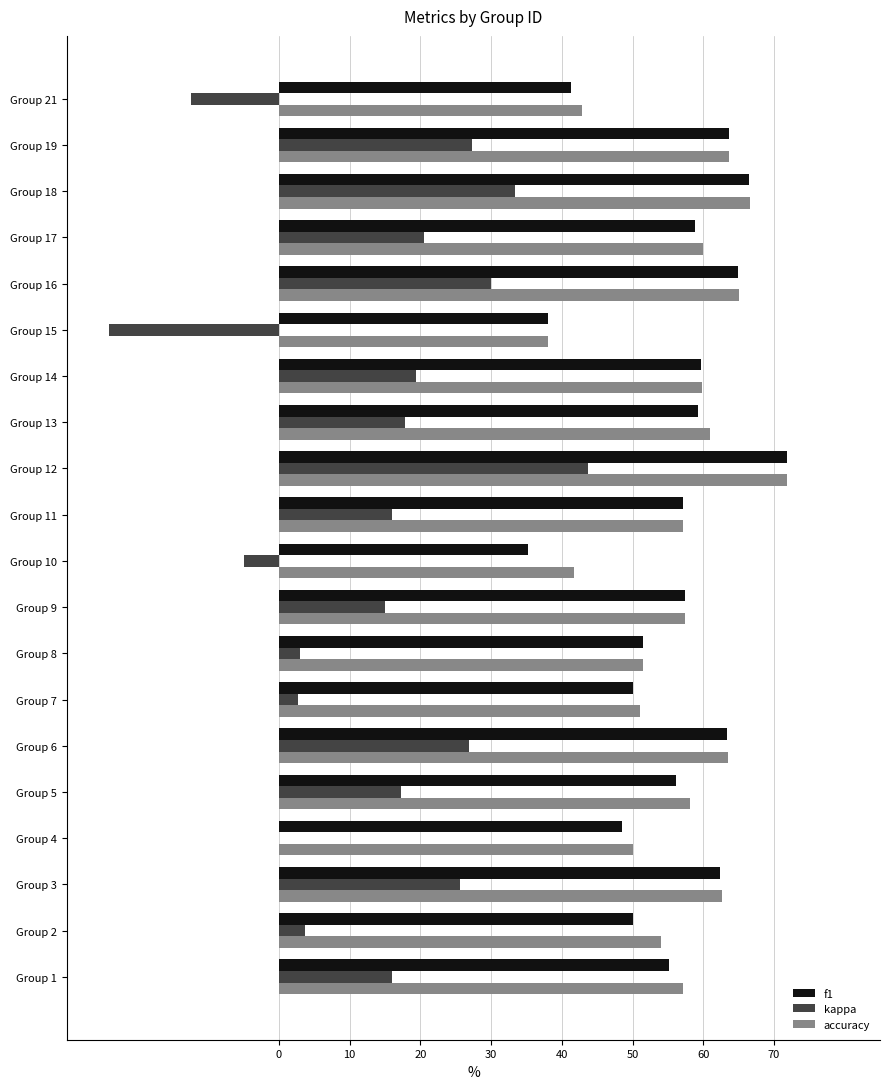

What are all the series names shown in the legend?

f1, kappa, accuracy